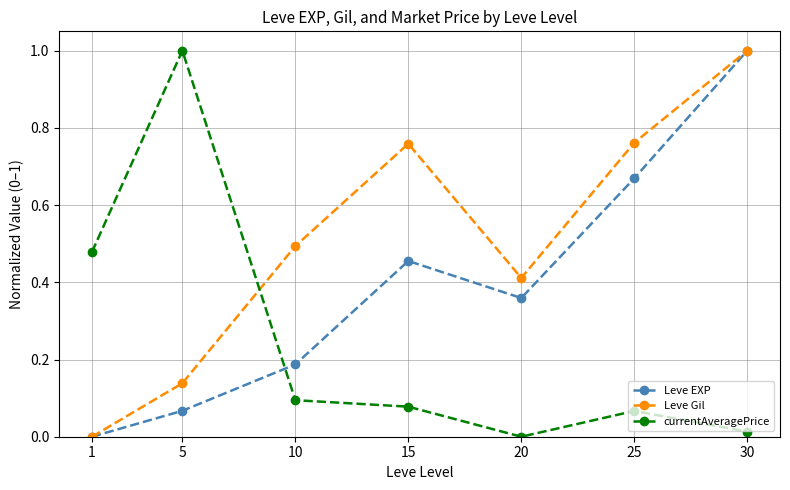

How many intersections are there between Leve EXP and currentAveragePrice?

1